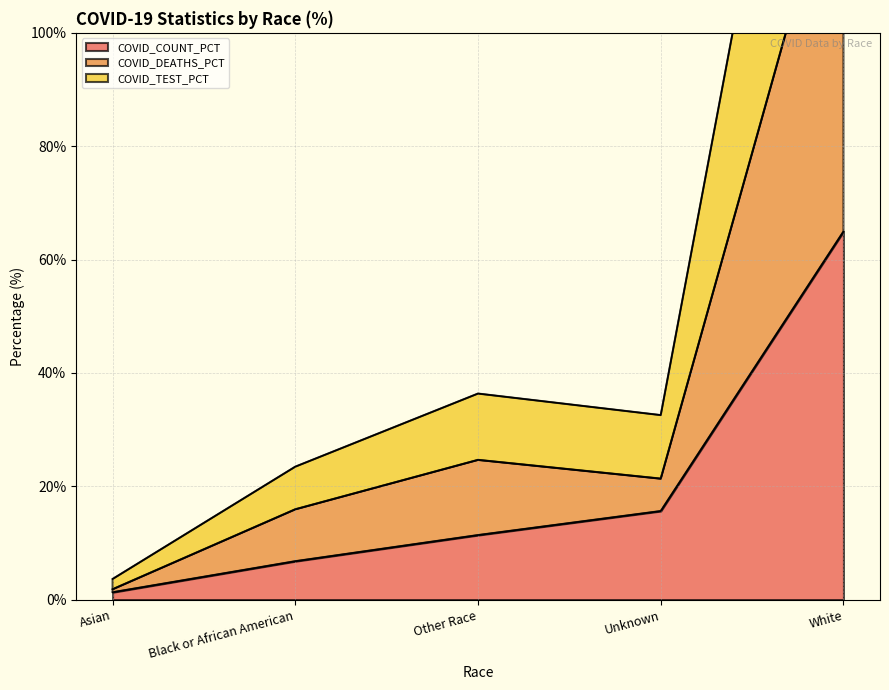

Which series has the widest spread of values?

COVID_TEST_PCT